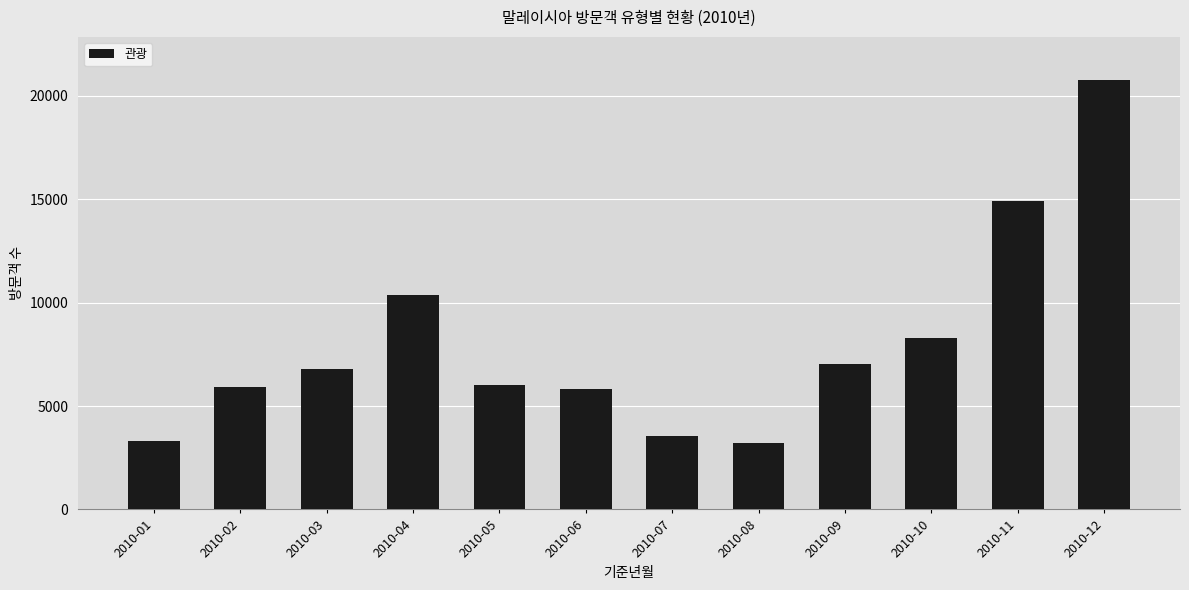

How many bars are there in total?

12